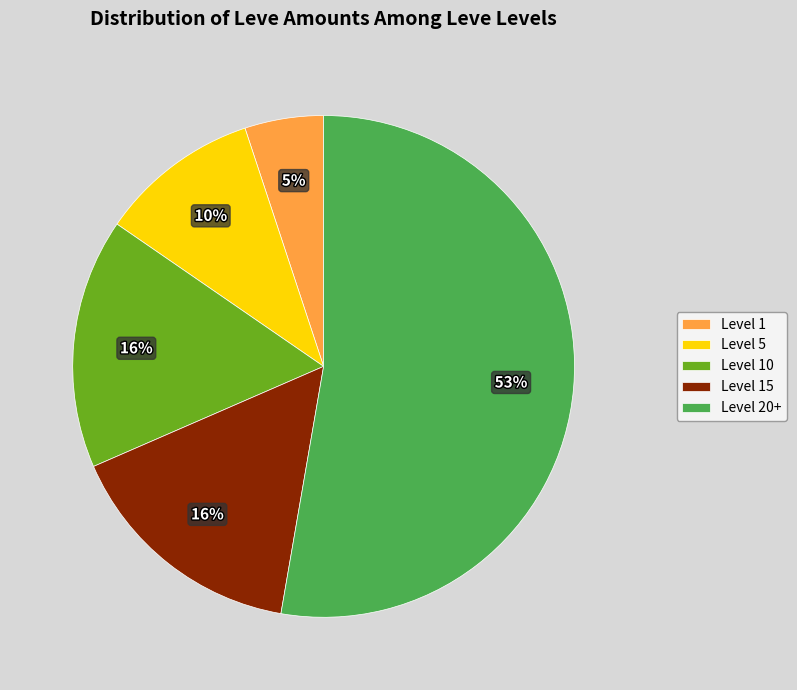

Is there any slice that represents more than half of the pie?

Yes